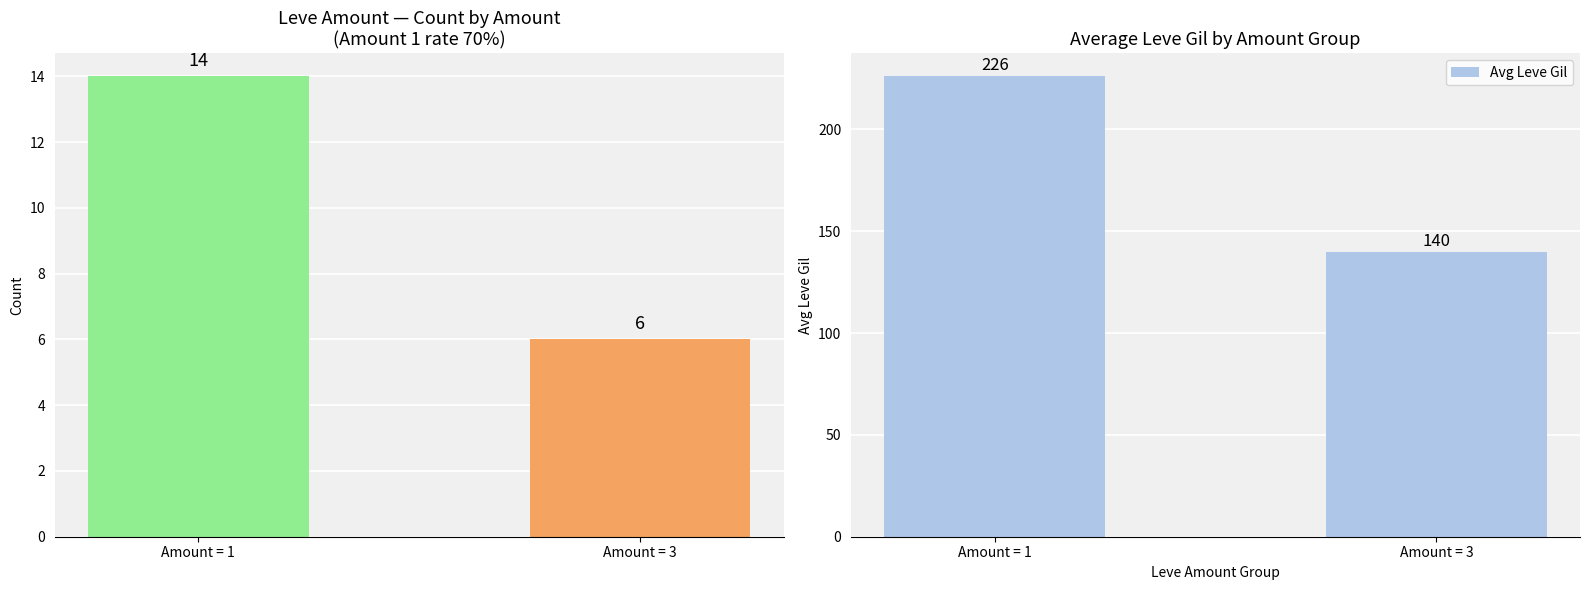

Which label corresponds to the largest value in the chart?

Amount = 1